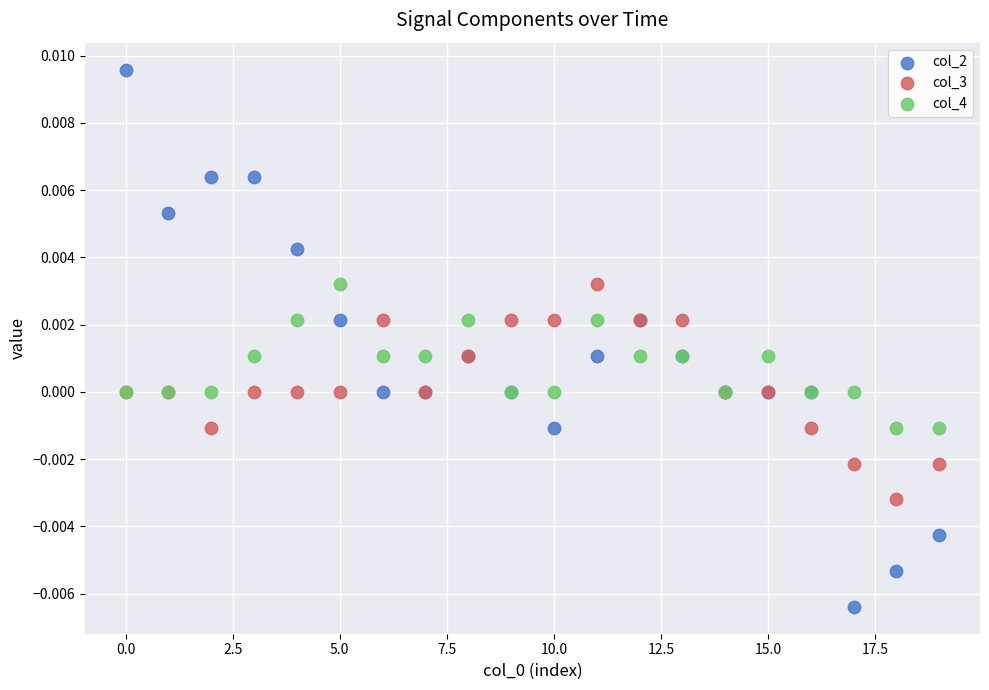

Which series reaches the maximum Y coordinate?

col_2